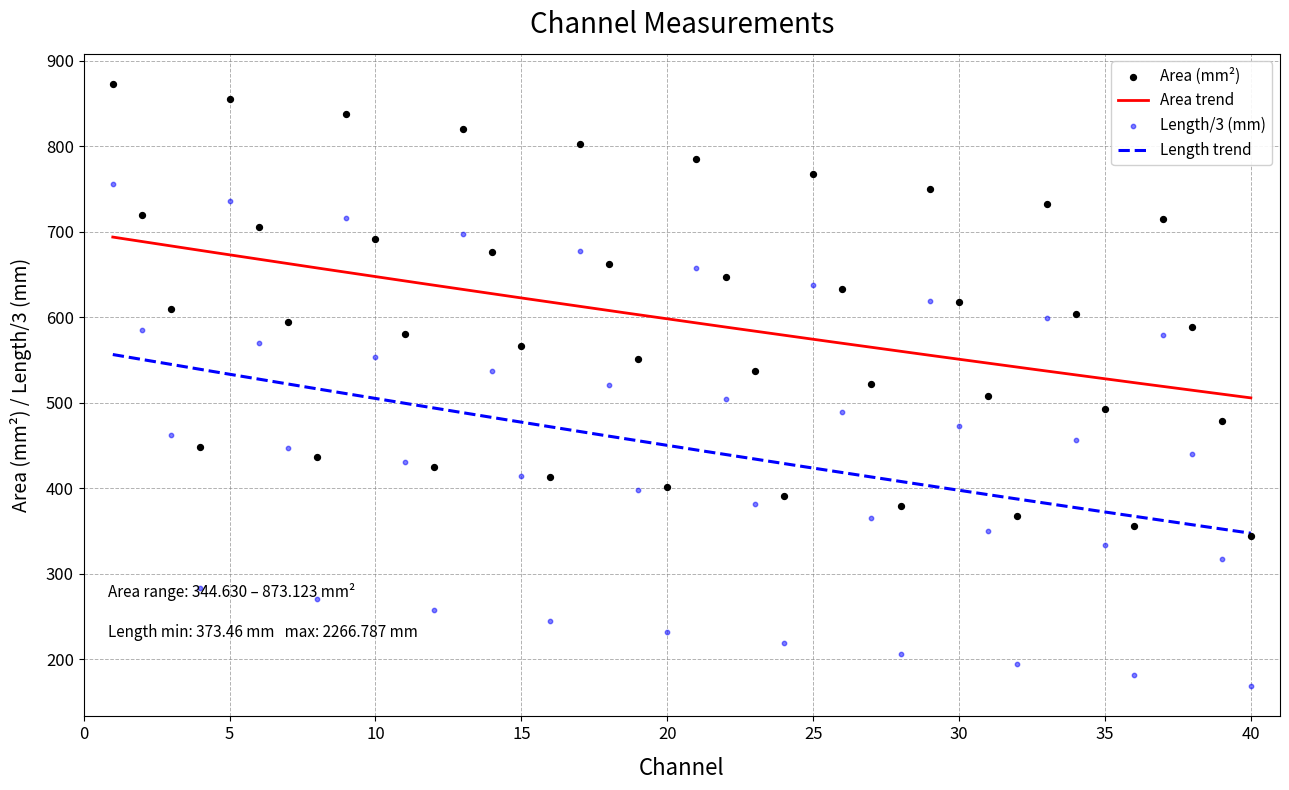

What is the total value across all series at 22?

1152.4